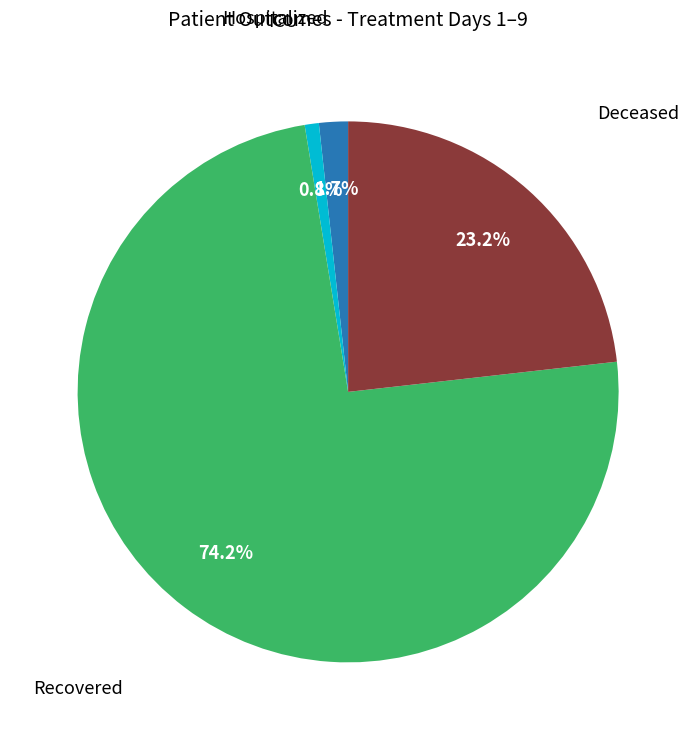

Is there a majority slice in this chart?

Yes